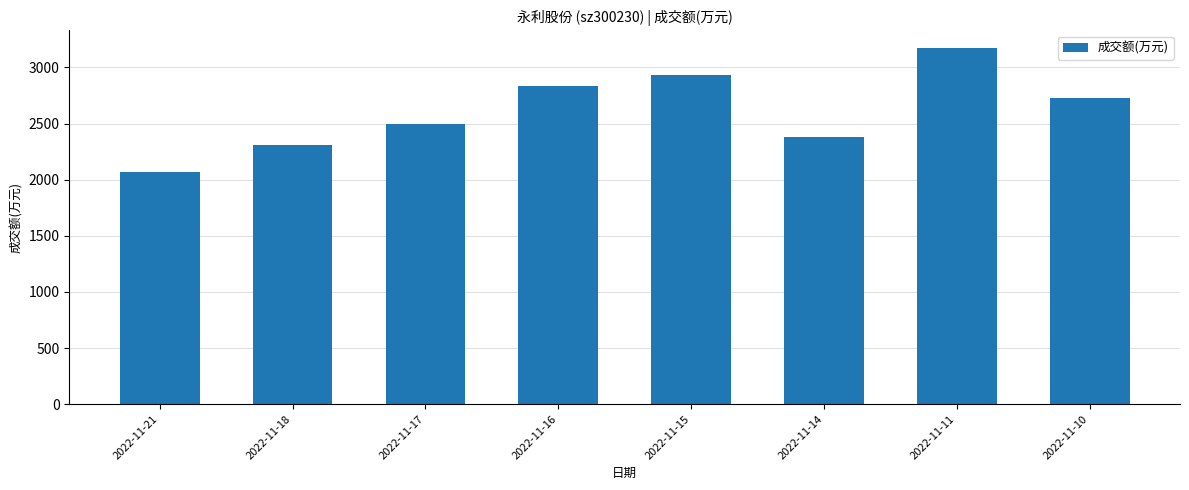

Is it true that the value at 2022-11-10 is 1637?

False